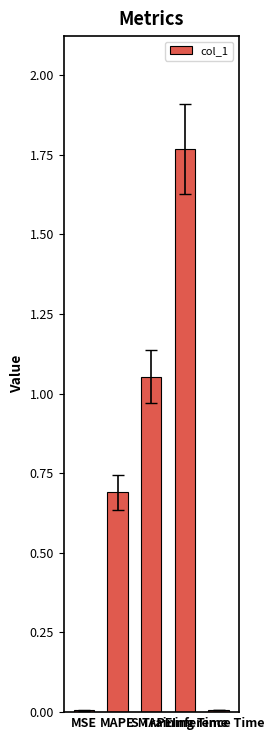

Are the bars grouped side by side (vs. stacked)?

No